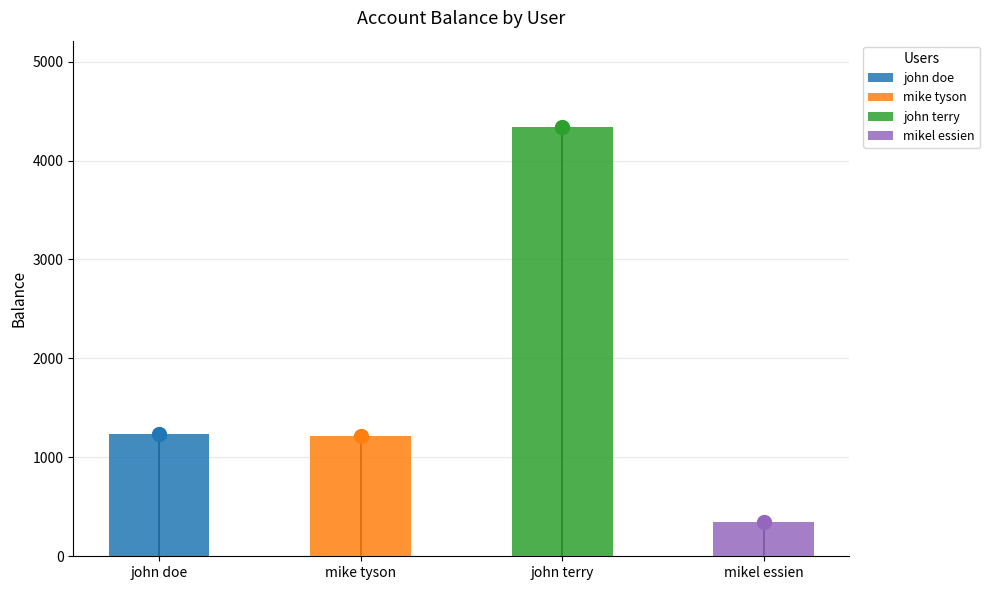

Which has a higher value, mike tyson or mikel essien?

mike tyson